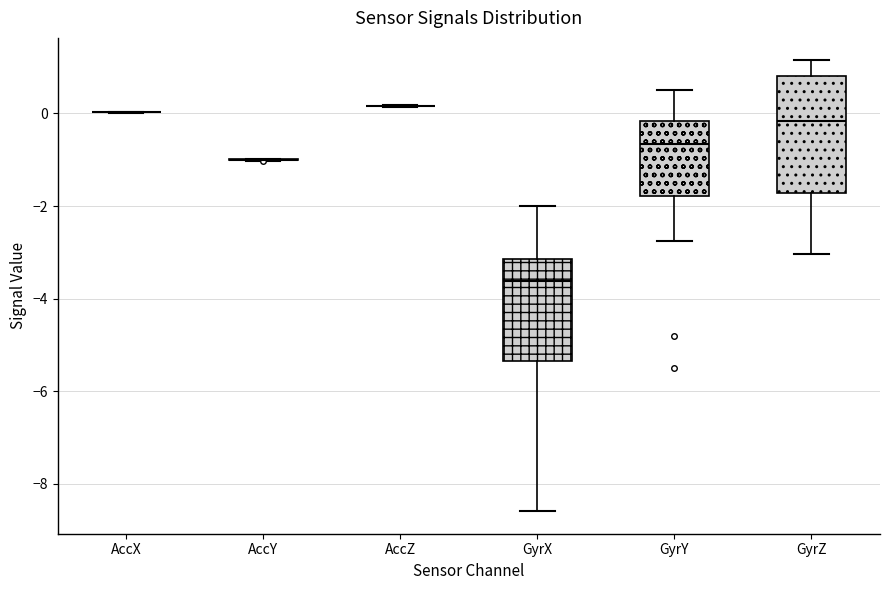

Comparing the boxes themselves (not the whiskers), which one is the tallest?

GyrZ